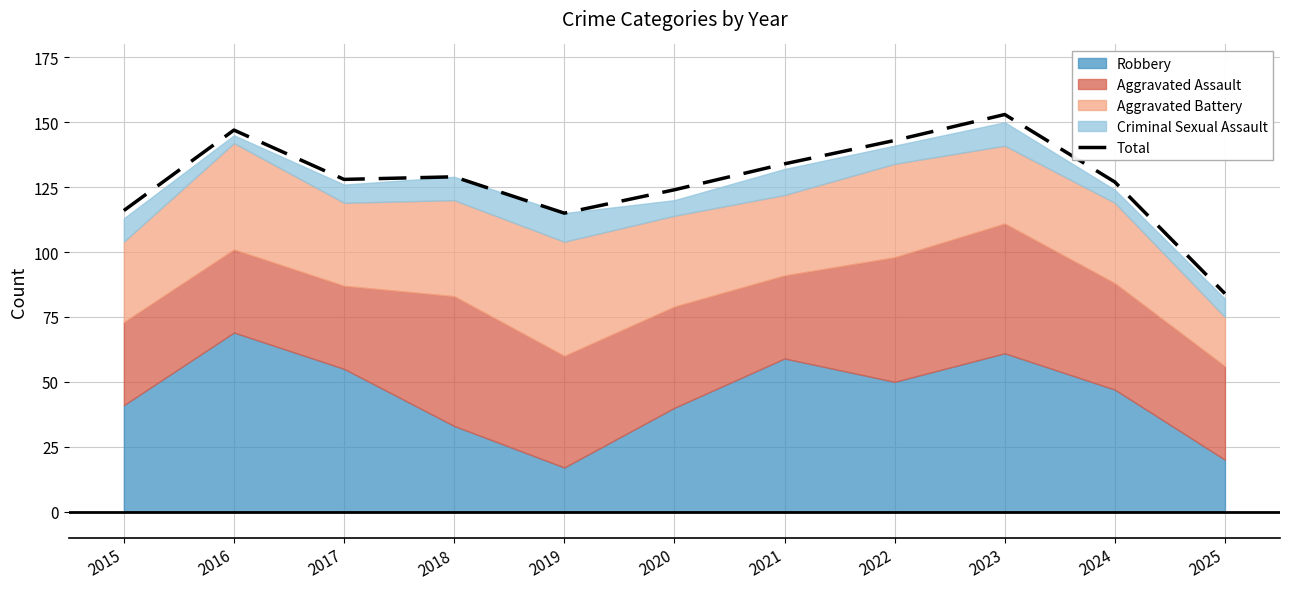

Reading left to right, transcribe all the data shown in this chart.

2015=116	2016=147	2017=128	2018=129	2019=115	2020=124	2021=134	2022=143	2023=153	2024=127	2025=84